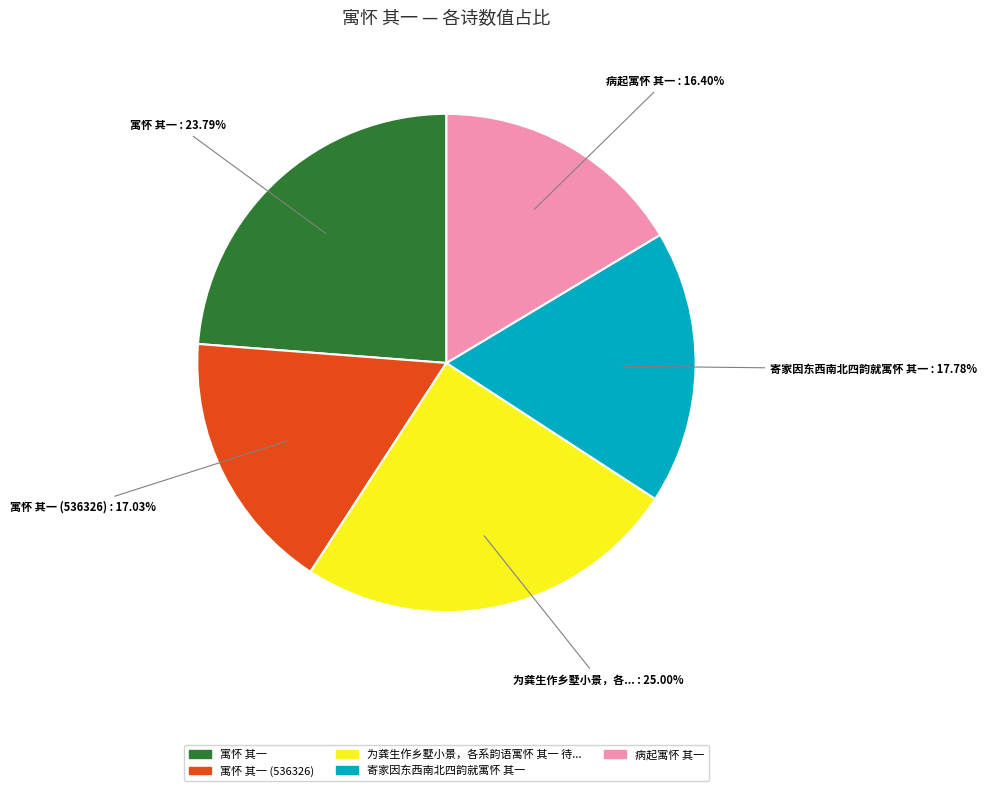

To the nearest percent, what is the average slice percentage?

20%